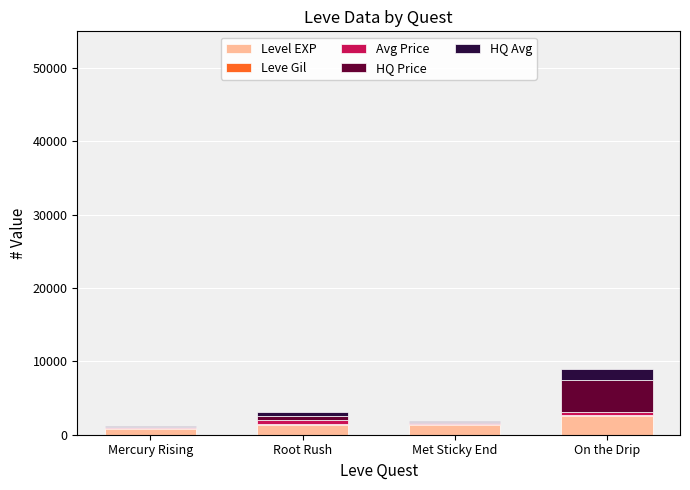

What is the sum of all Level EXP values?

5950